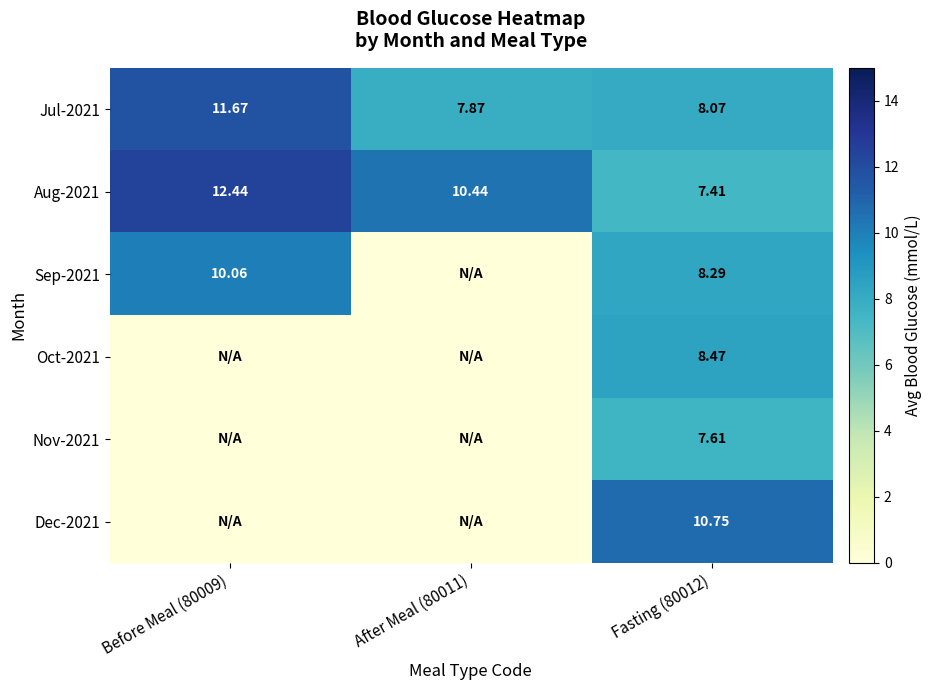

Which label corresponds to the smallest value in the chart?

After Meal (80011)